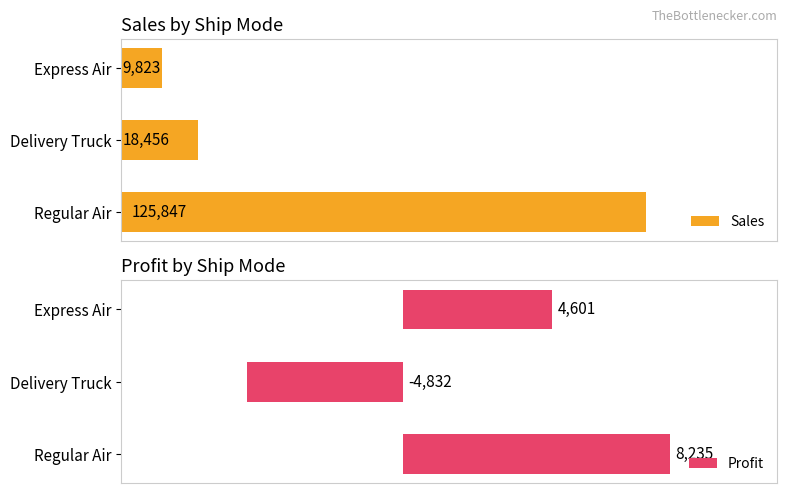

Which category has the lowest value in the Sales series?

Express Air